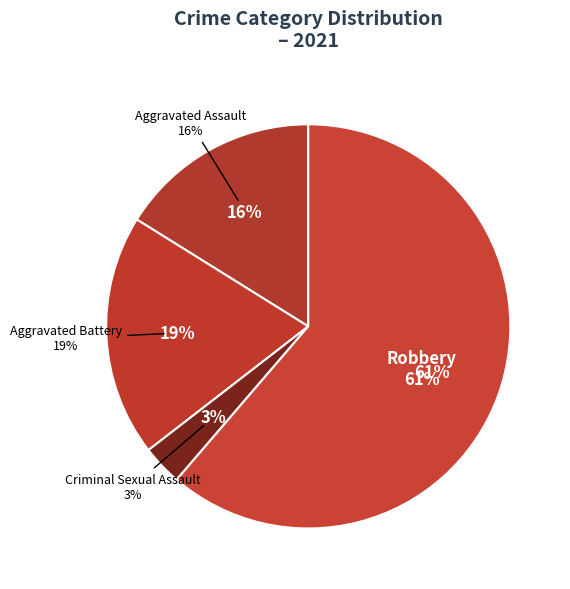

Is the sum of Criminal Sexual Assault and Aggravated Battery greater than half?

No